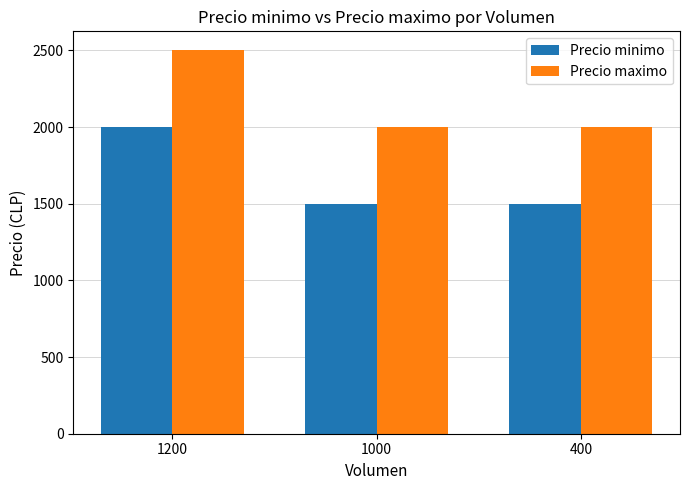

At which label does Precio minimo reach its peak?

1200